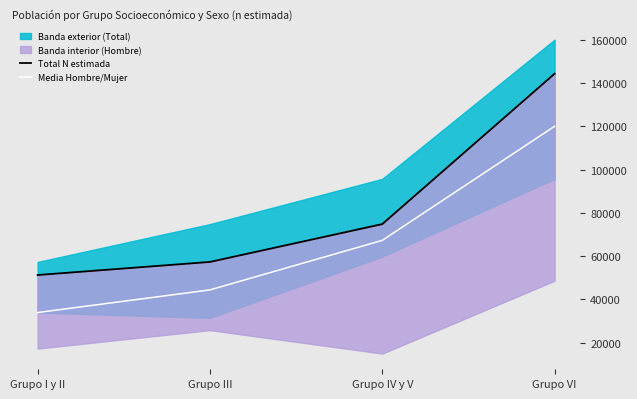

True or false: Media Hombre/Mujer and Total N estimada intersect in this chart.

False